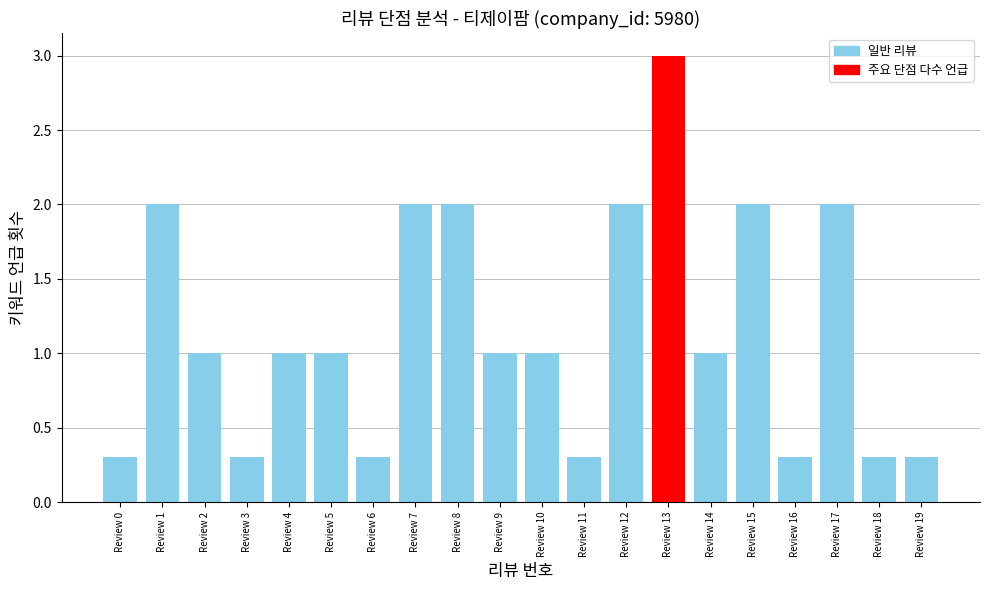

What is the approximate value at Review 16?

0.3